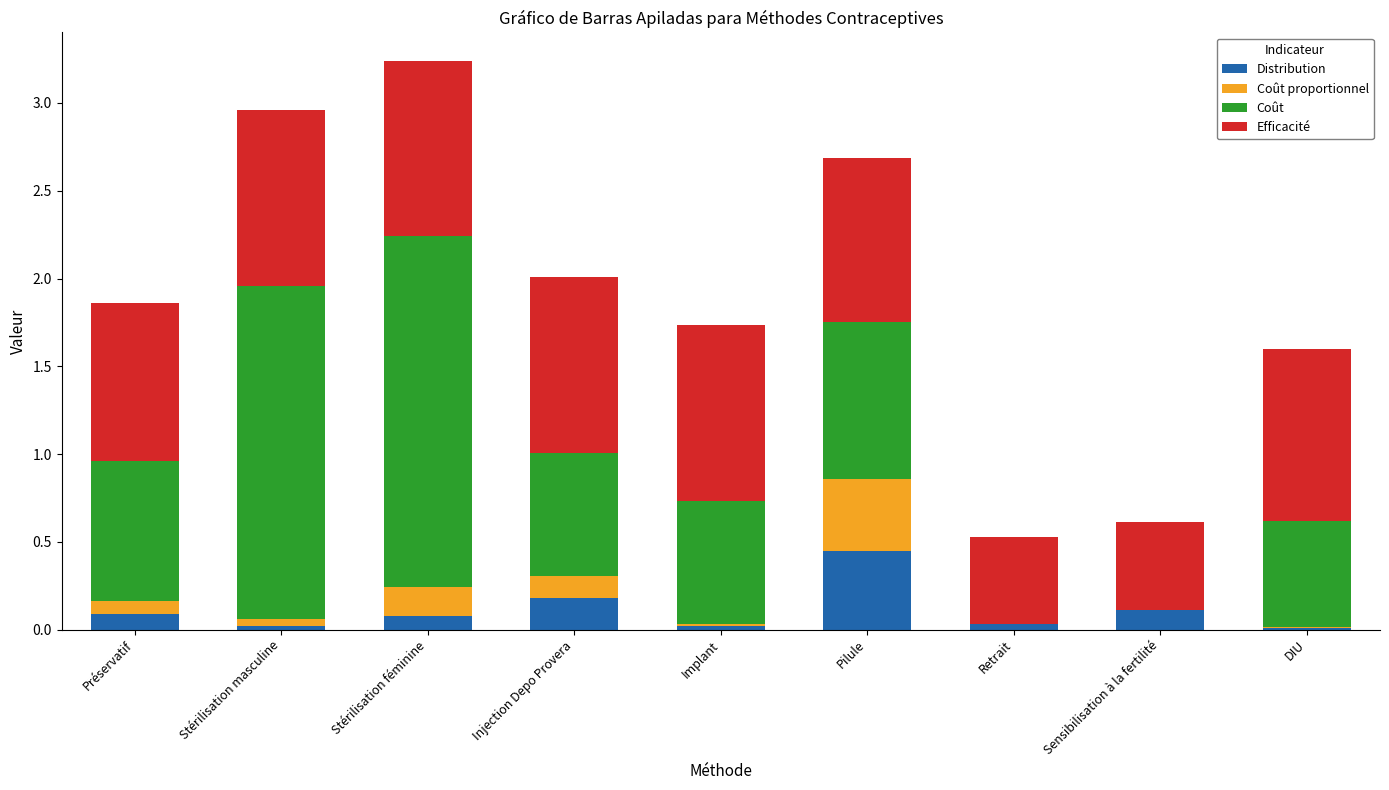

At which category is the sum across all series the highest?

Stérilisation féminine